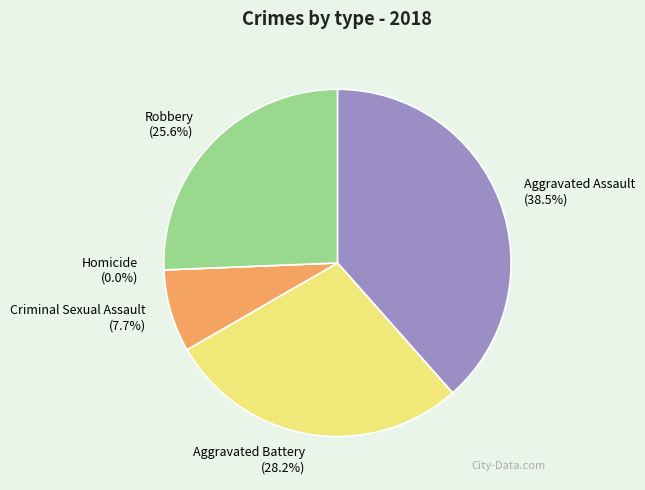

Rank the categories by value from lowest to highest.

Homicide, Criminal Sexual Assault, Robbery, Aggravated Battery, Aggravated Assault